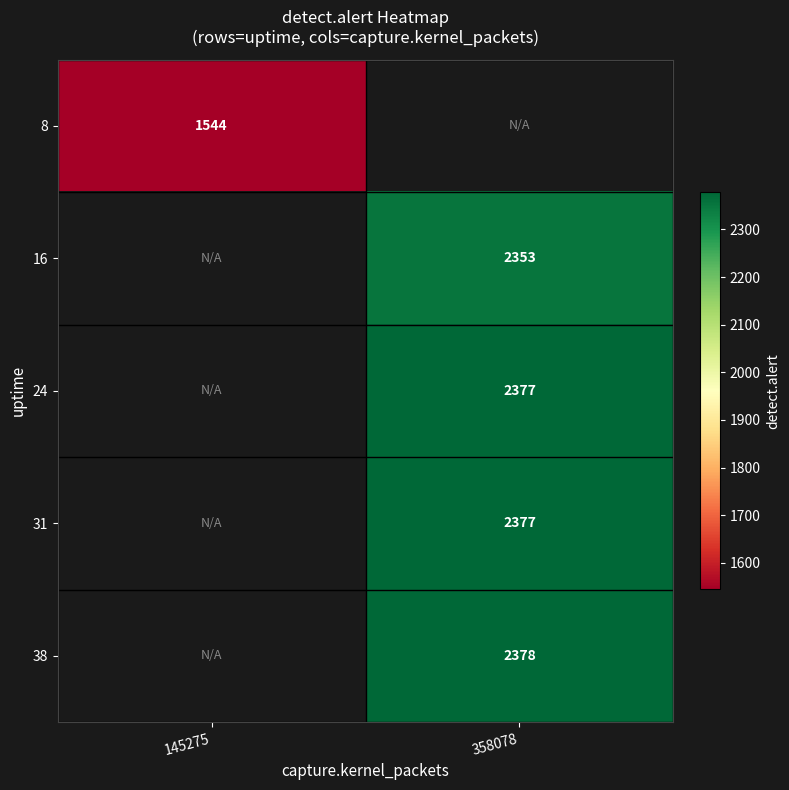

Which label corresponds to the largest value in the chart?

358078